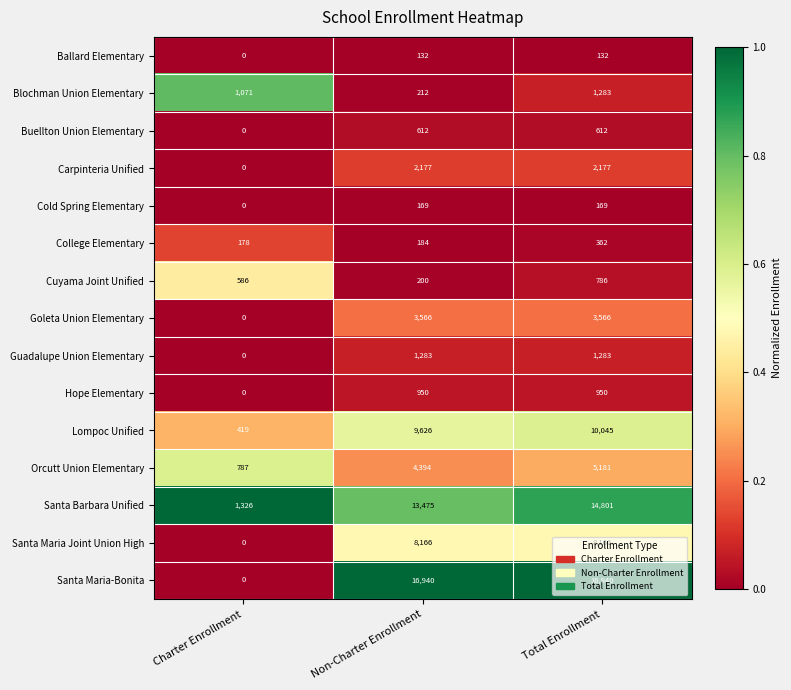

Where is Santa Barbara Unified nearest to the value 8063?

Non-Charter Enrollment